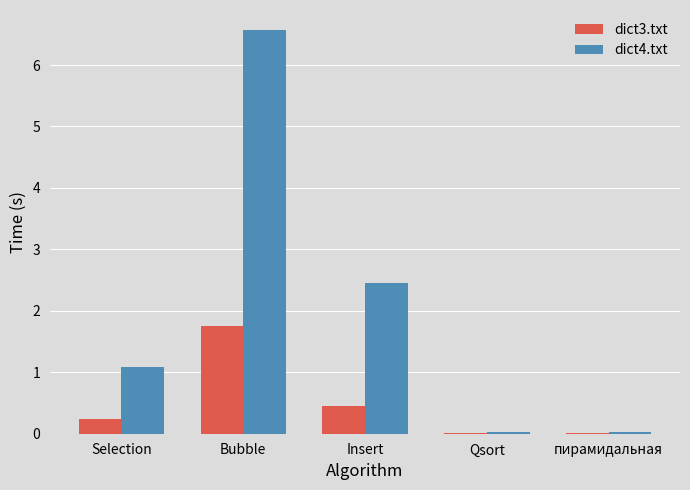

Where is dict4.txt nearest to the value 3?

Insert